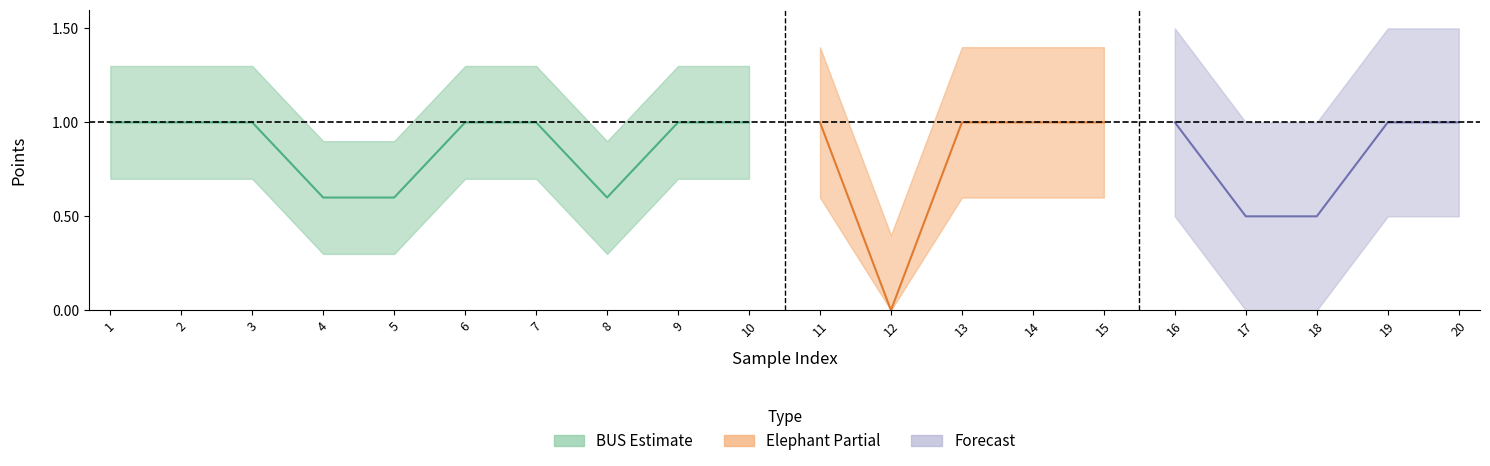

Which series changed the most between 6 and 19?

BUS